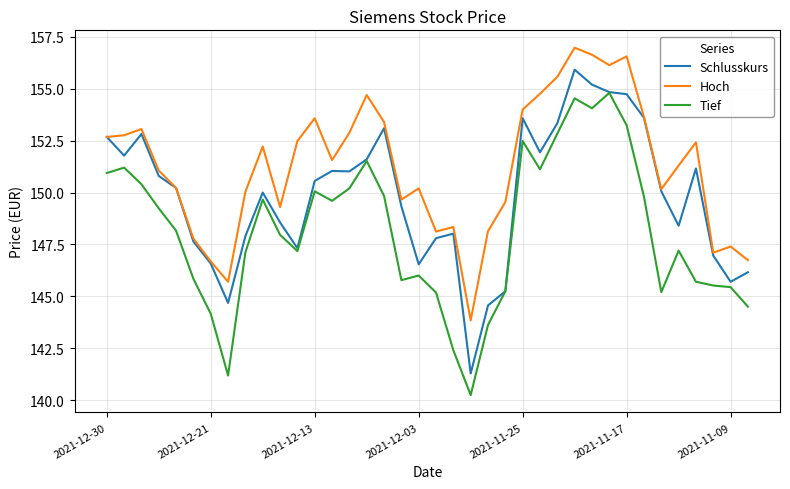

Which series has the largest total across all categories?

Hoch